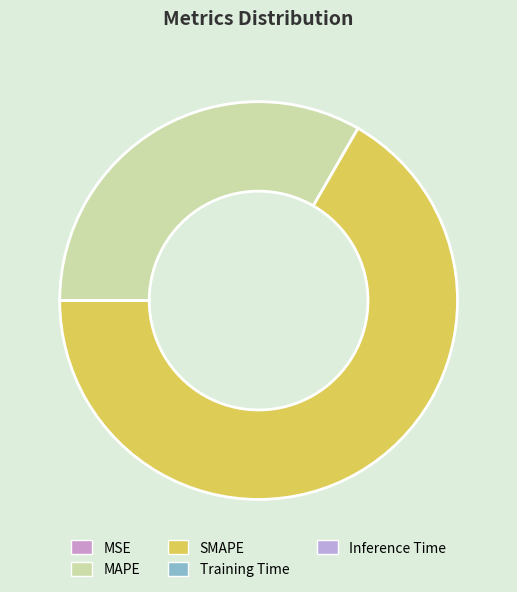

The MSE slice represents 1% of the pie. True or false?

False